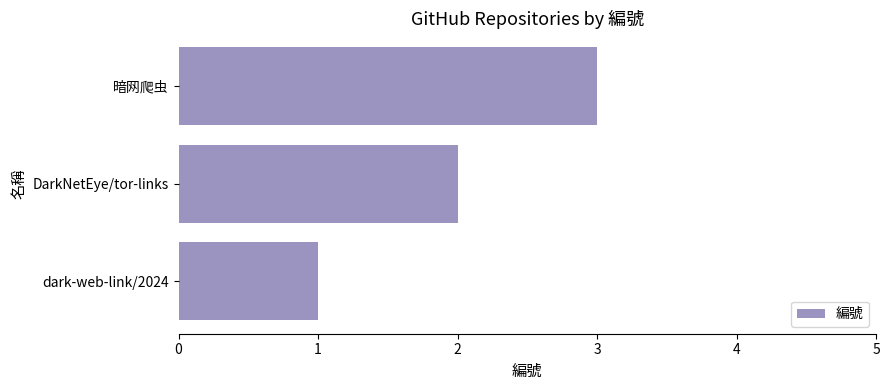

List the labels in order of value, largest first.

暗网爬虫, DarkNetEye/tor-links, dark-web-link/2024